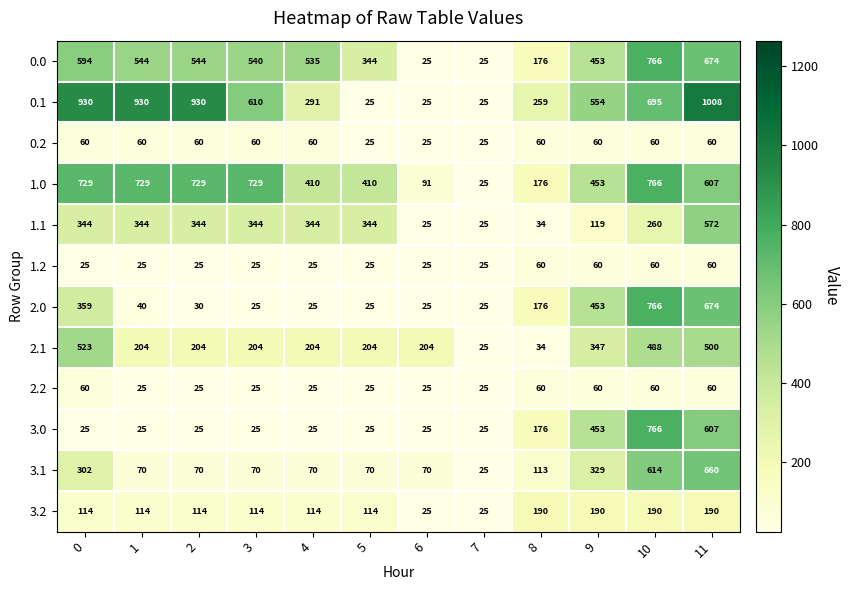

What is the lowest value of the 3.0 series?

25